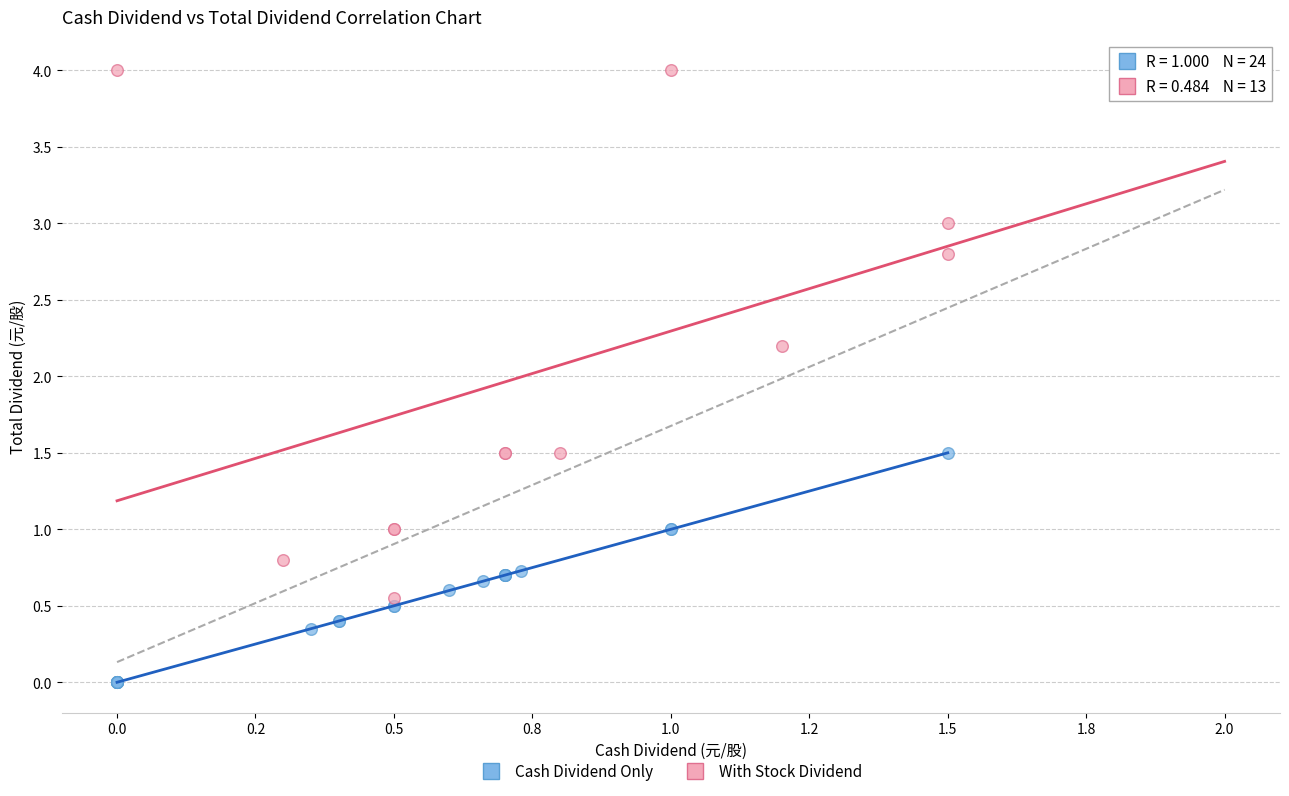

Which series contains the lowest Y value?

Cash Dividend Only